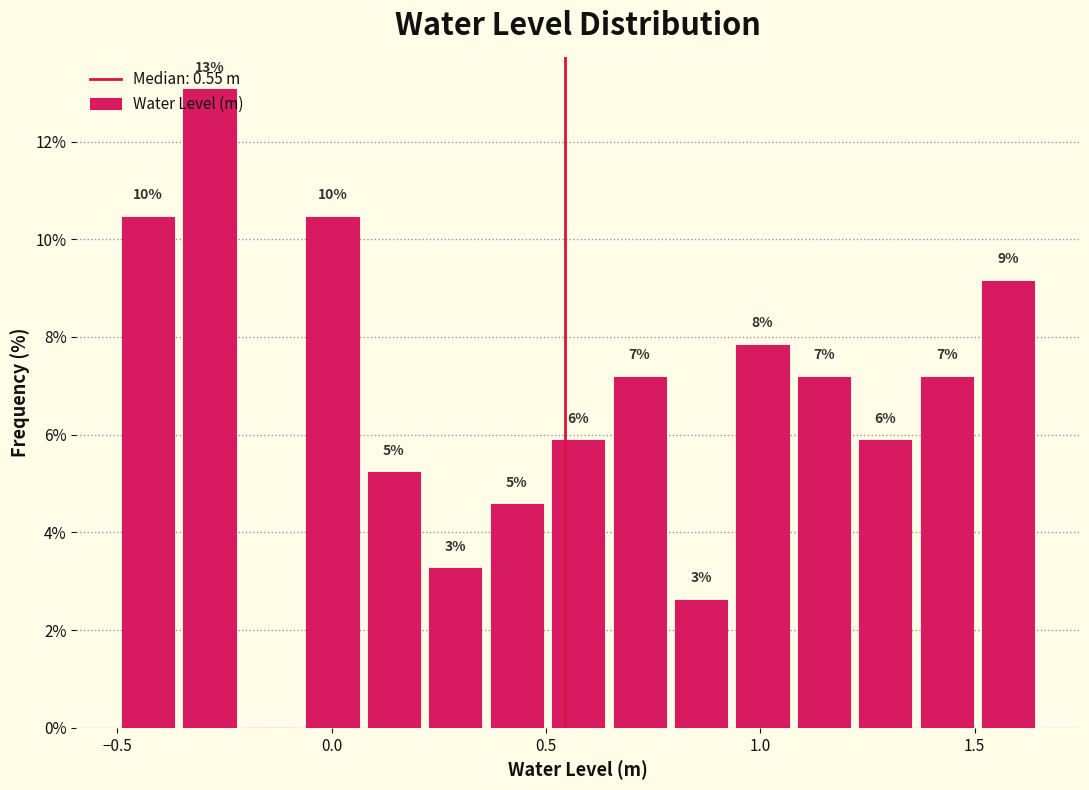

Around what value on the x-axis is the tallest bar? Give the approximate position of its centre, as read against the axis.

-0.30